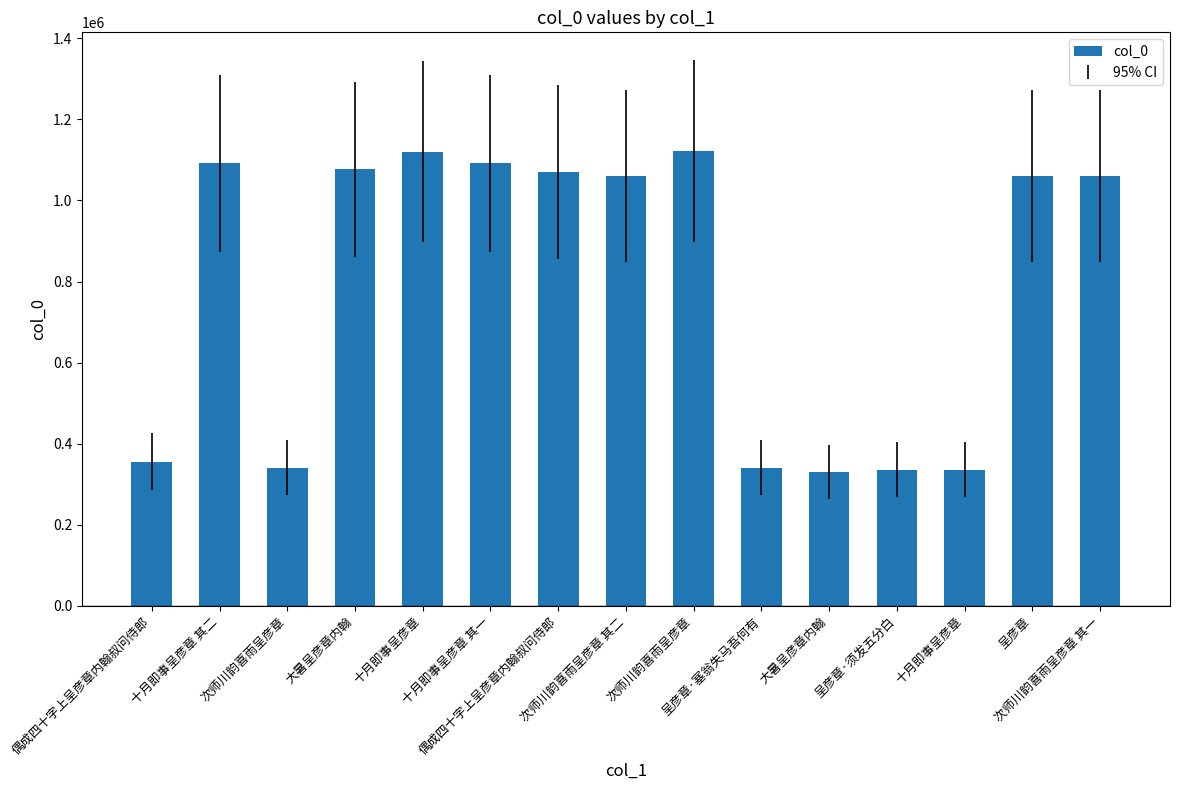

Rank the categories by value from highest to lowest.

次师川韵喜雨呈彦章, 十月即事呈彦章, 十月即事呈彦章 其二, 十月即事呈彦章 其一, 大暑呈彦章内翰, 偶成四十字上呈彦章内翰叔问侍郎, 呈彦章, 次师川韵喜雨呈彦章 其二, 次师川韵喜雨呈彦章 其一, 偶成四十字上呈彦章内翰叔问侍郎, 次师川韵喜雨呈彦章, 呈彦章·塞翁失马吾何有, 呈彦章·须发五分白, 十月即事呈彦章, 大暑呈彦章内翰